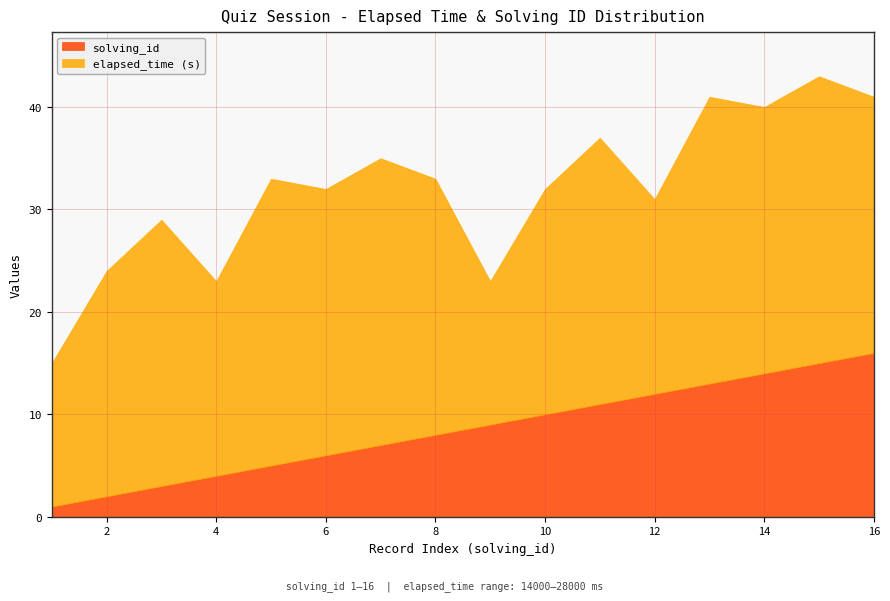

What are all the series names shown in the legend?

solving_id, elapsed_time (s)